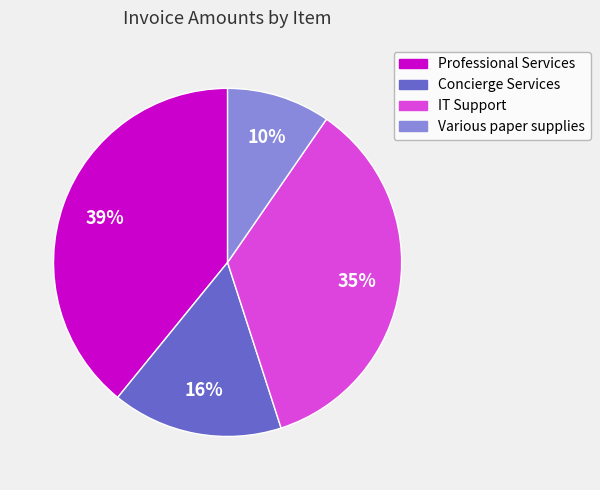

Rank the categories by value from lowest to highest.

Various paper supplies, Concierge Services, IT Support, Professional Services